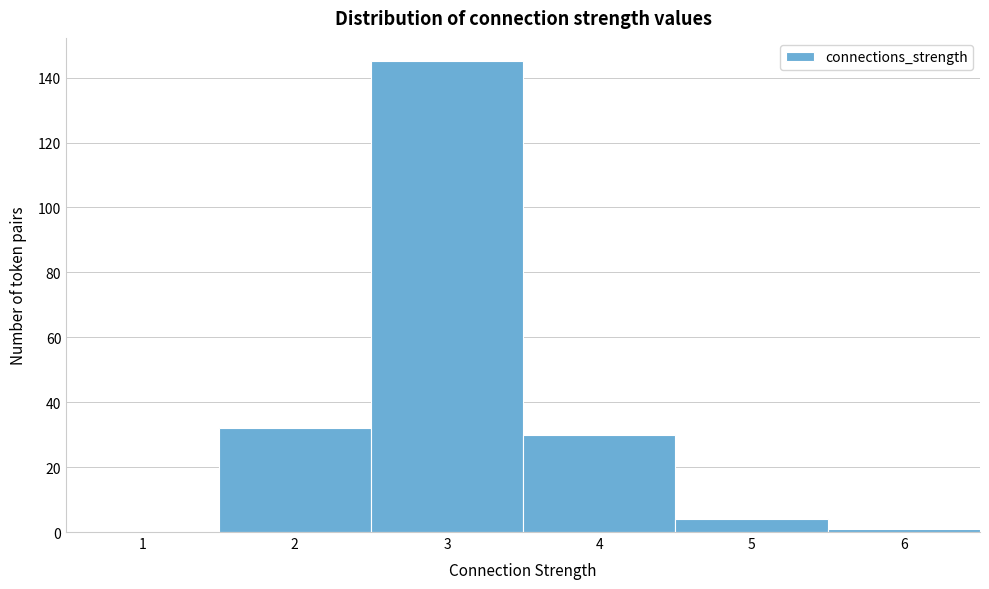

Reading left to right, list all the values displayed in this chart.

1=0	2=32	3=145	4=30	5=4	6=1